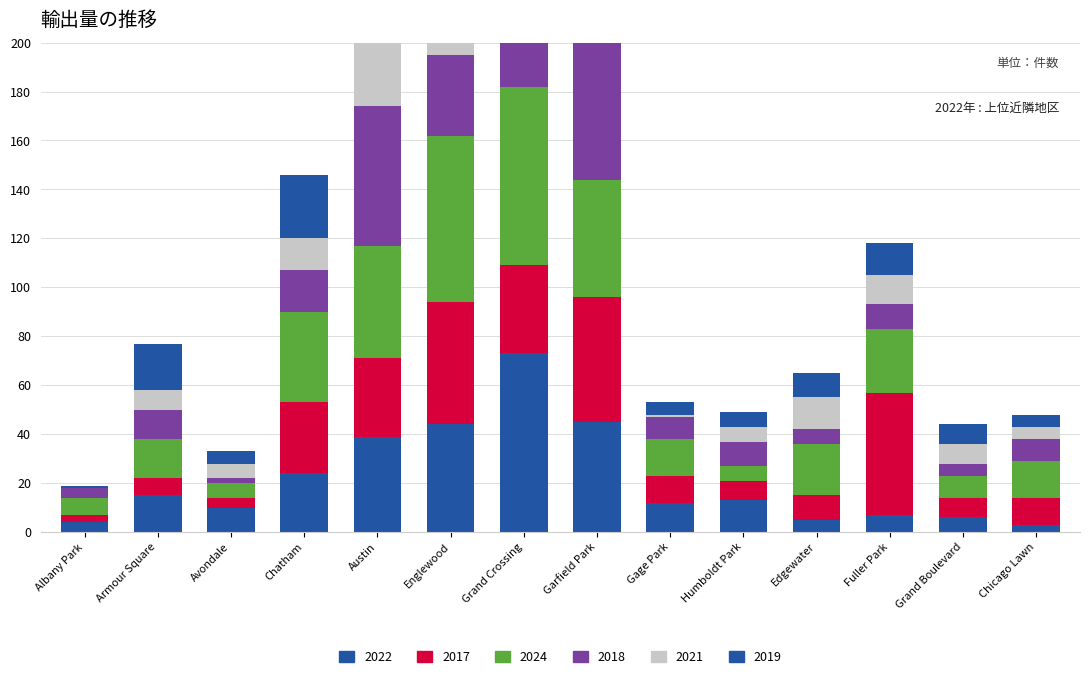

How many data points in 2024 are less than 21?

7